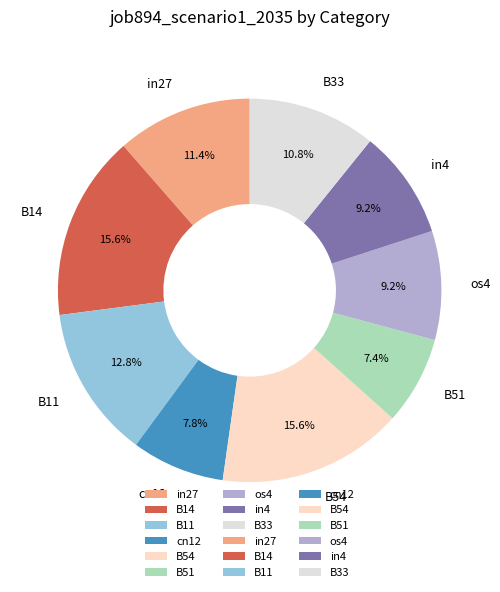

Does B14 account for over 50% of the chart?

No